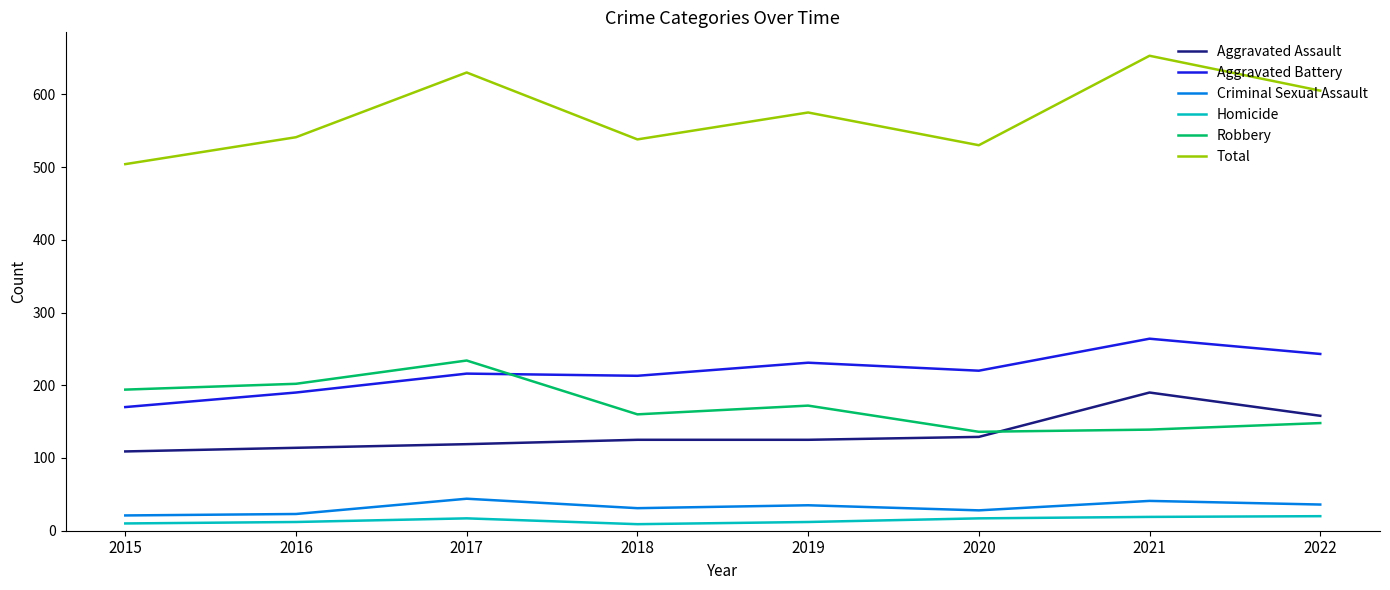

Which series has the widest spread of values?

Total